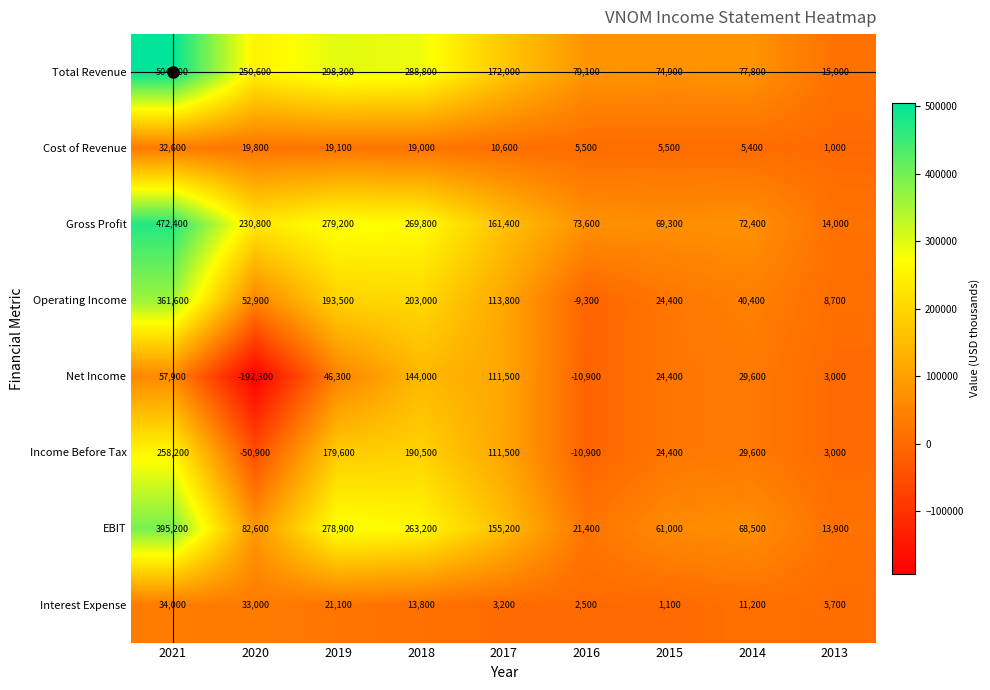

How many categories are shown in the chart?

9